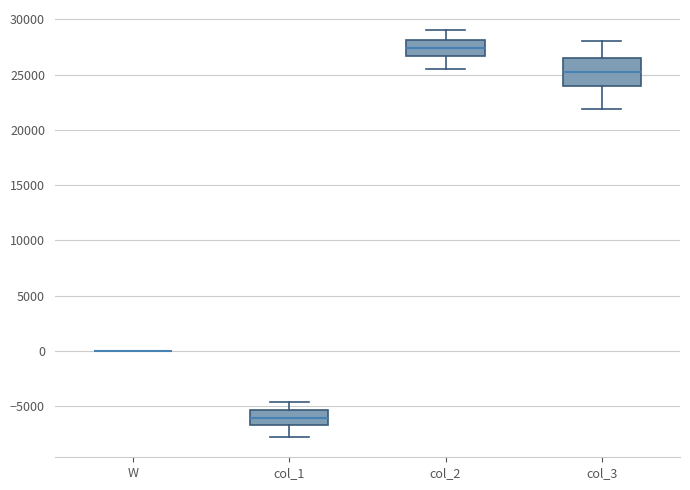

Reading left to right, read every box against the y-axis: the position of its median line, the range the box covers, and the ends of its whiskers. The values are not printed on the chart, so give them approximately, as read against the axis.

W: box collapsed to a line at 0, whiskers 0 to 0
col_1: median -6000, box -6500 to -5500, whiskers -8000 to -4500
col_2: median 27500, box 26500 to 28000, whiskers 25500 to 29000
col_3: median 25000, box 24000 to 26500, whiskers 22000 to 28000